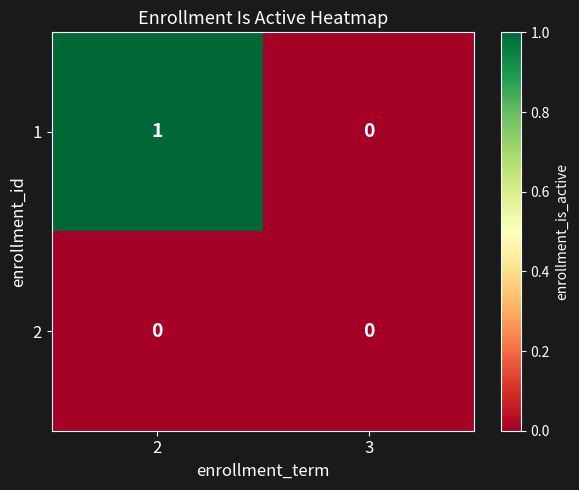

How many data points does each series have?

2